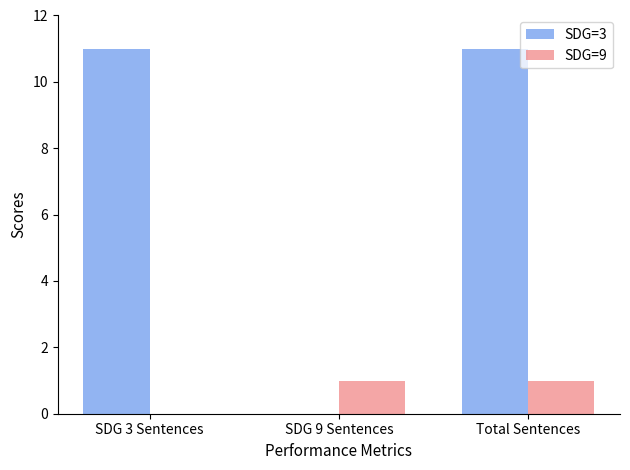

How many positive values does the SDG=3 series have?

2